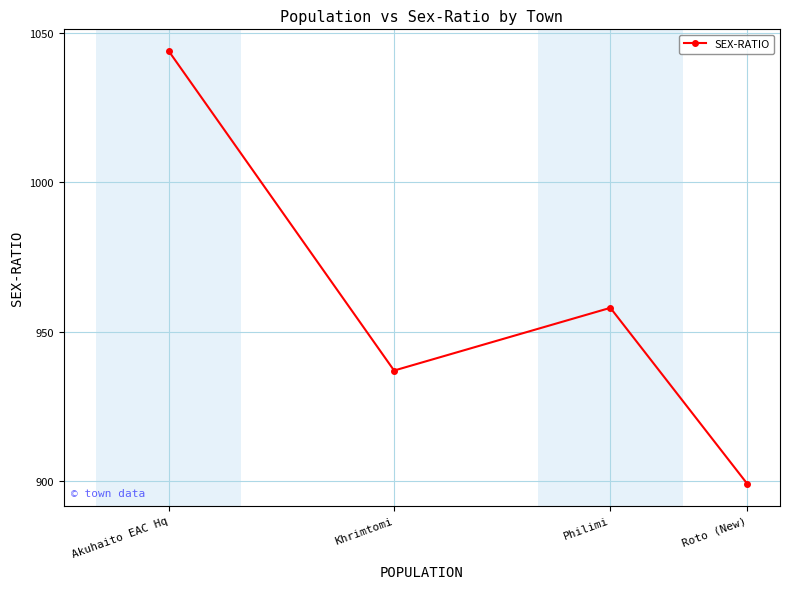

What is the label of the 3rd point from the left?

Philimi